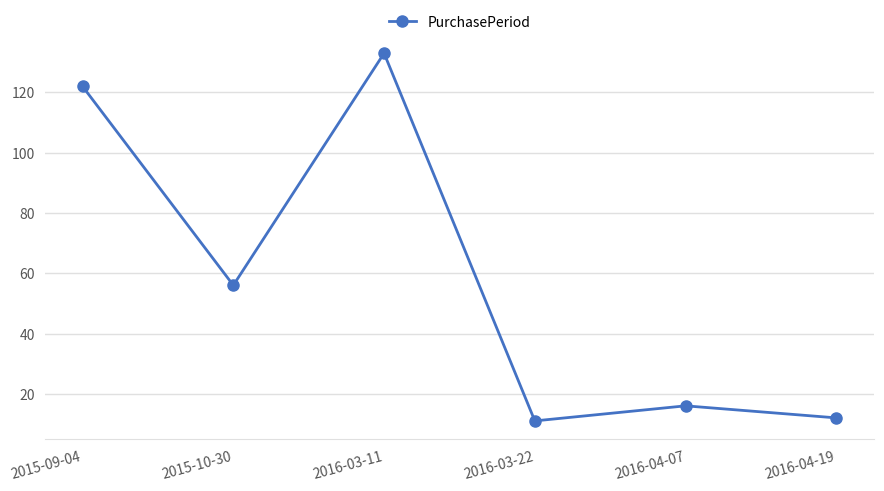

Where is the first local maximum?

2016-03-11